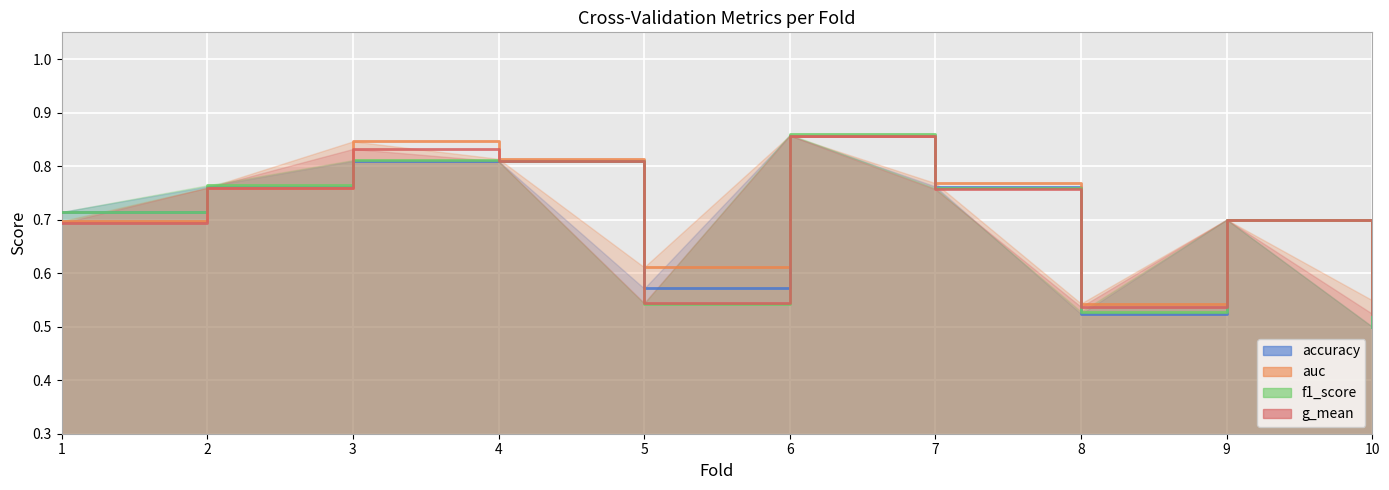

What is the difference between the second highest and minimum values in the g_mean series?

0.3